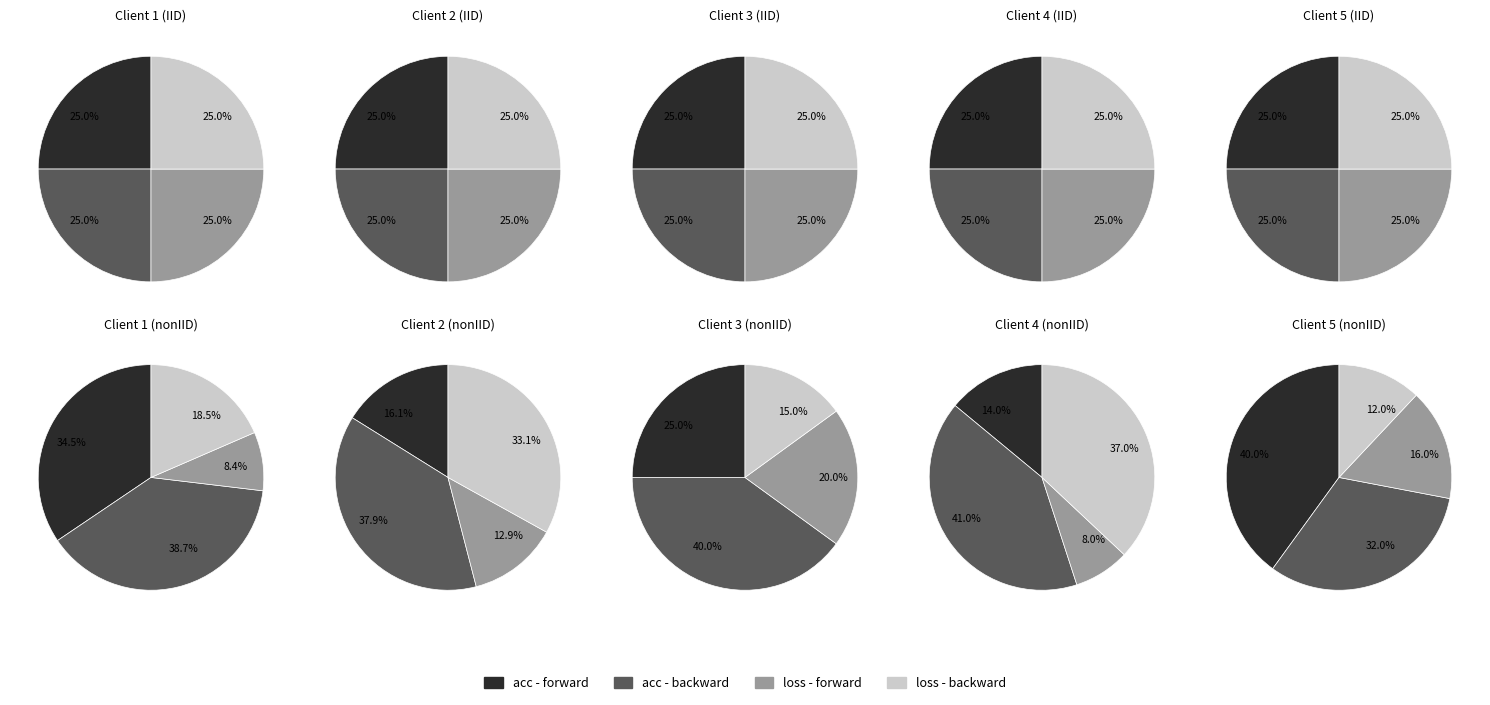

Does any single category account for the majority?

No